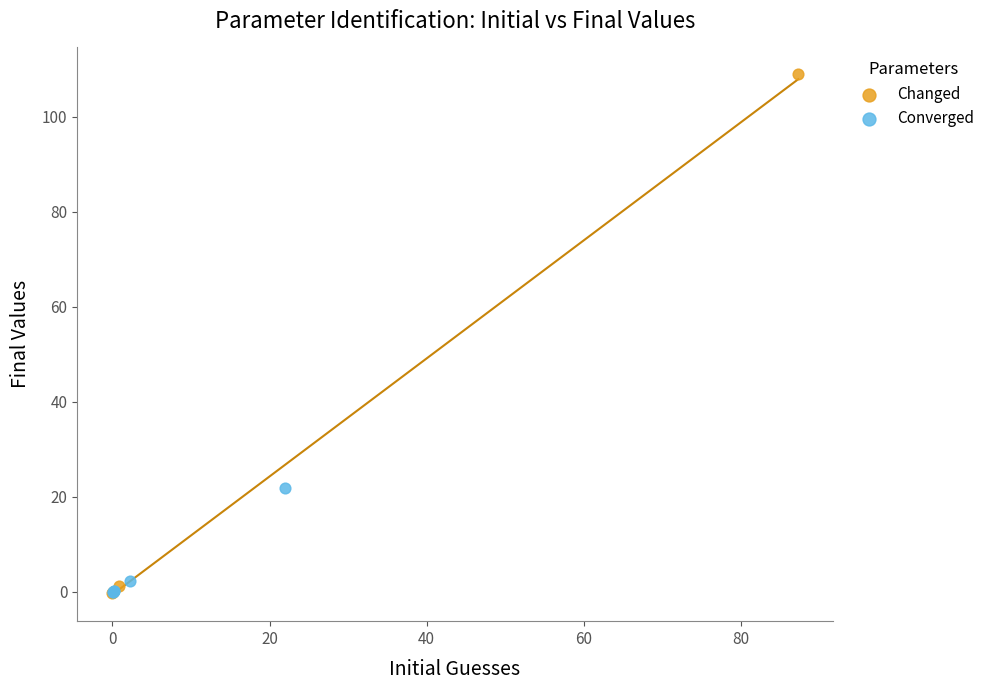

Which series reaches the maximum Y coordinate?

Changed